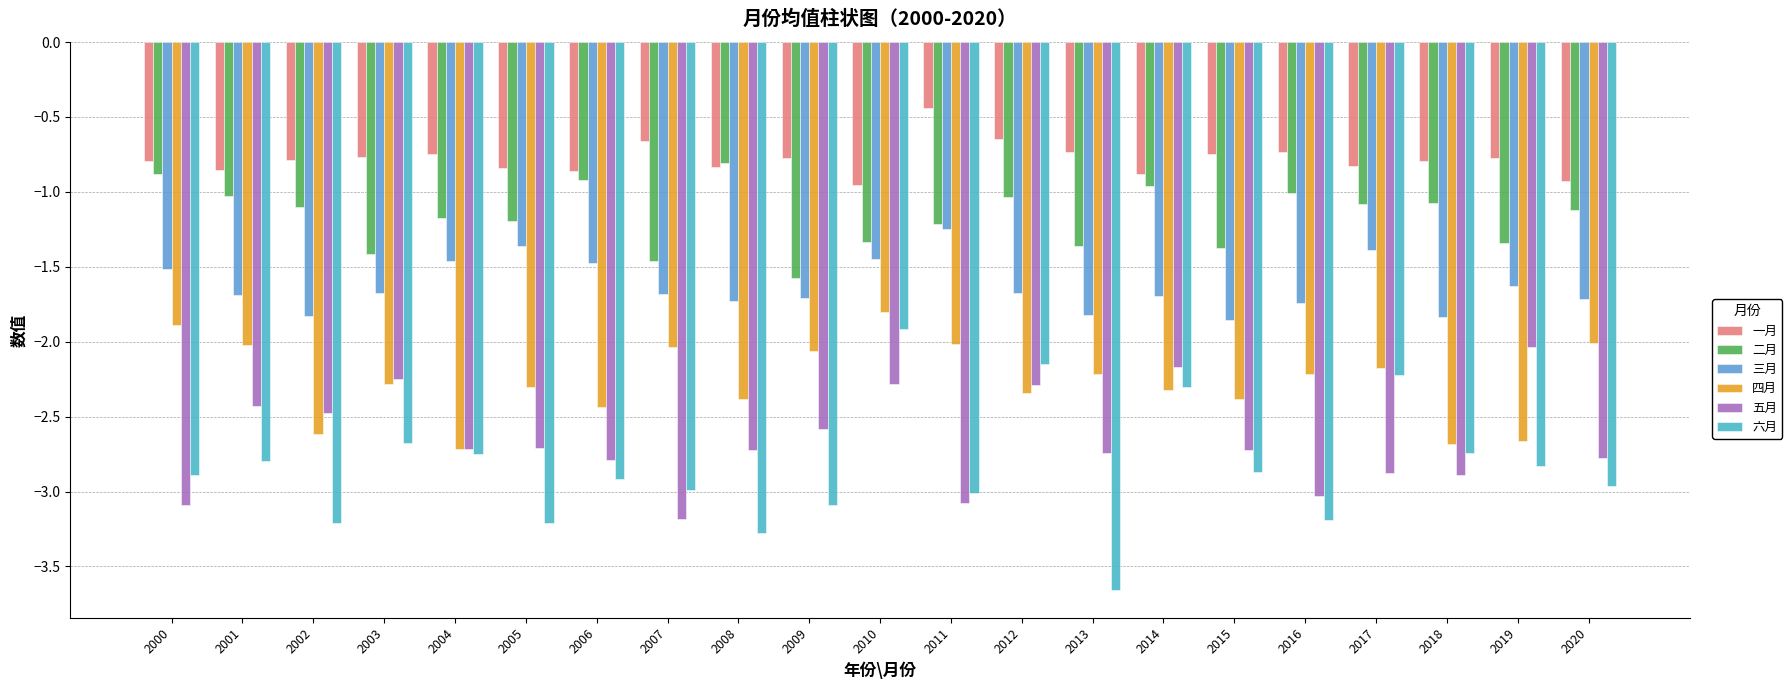

How many bars are there in each group?

6